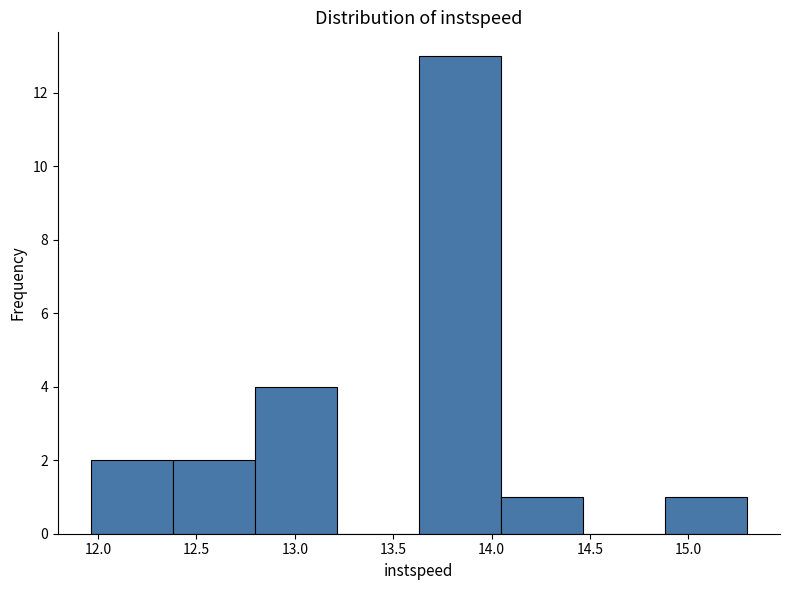

Reading left to right, list every bar in this chart as the range it spans on the x-axis followed by its height. Neither the bar edges nor the heights are printed on the chart, so give them approximately, as read against the axes.

11.95 to 12.40: 2
12.40 to 12.80: 2
12.80 to 13.20: 4
13.20 to 13.65: 0
13.65 to 14.05: 13
14.05 to 14.45: 1
14.45 to 14.90: 0
14.90 to 15.30: 1